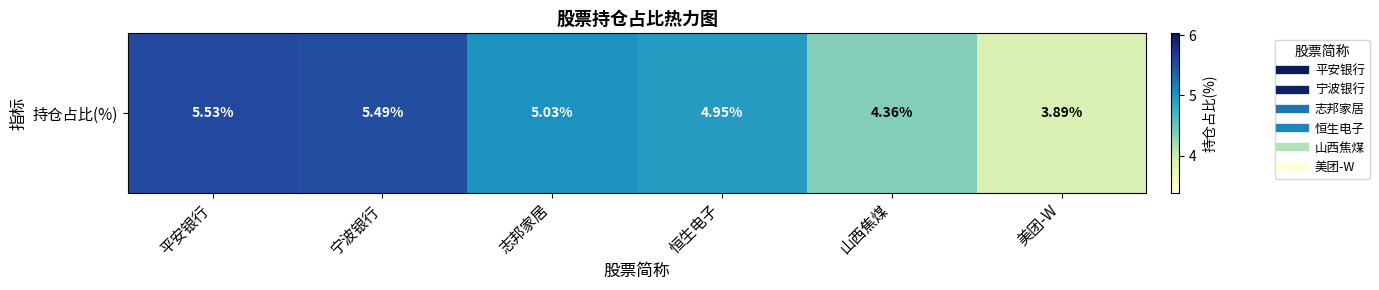

The value at 美团-W is 3.9. True or false?

True